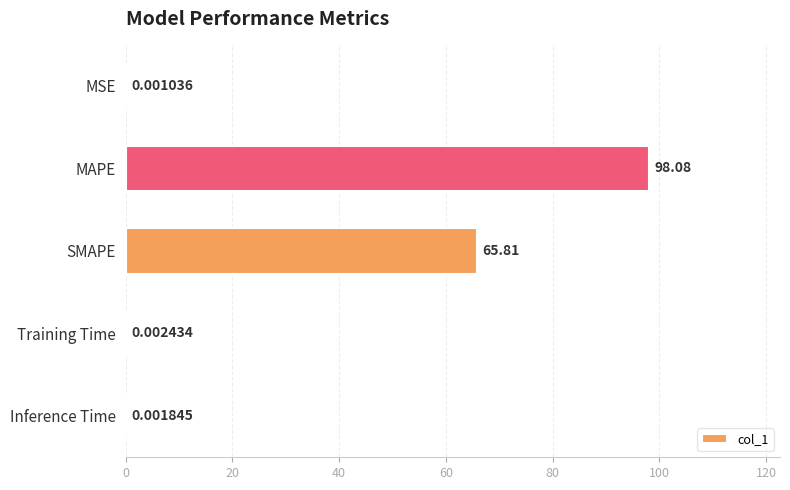

What is the sum of all values?

163.9